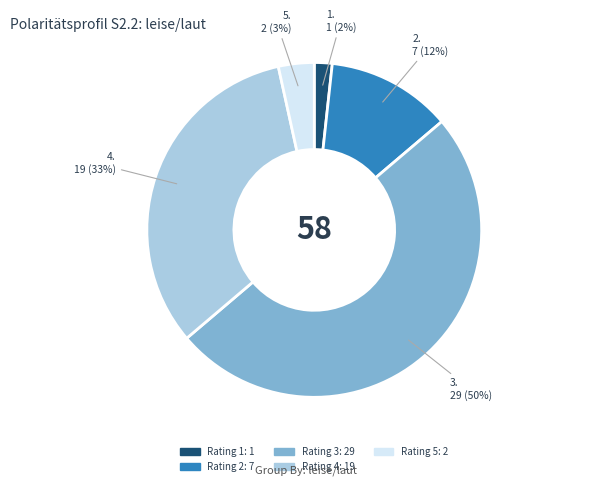

To the nearest percent, what is the average slice percentage?

20%